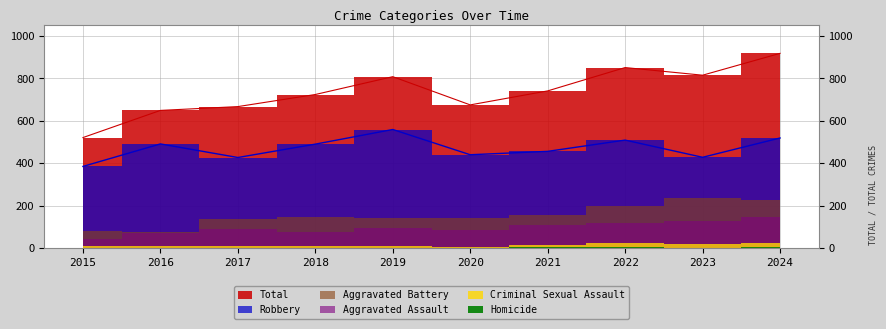

True or false: Total has more than 0 points higher than both neighbors.

True